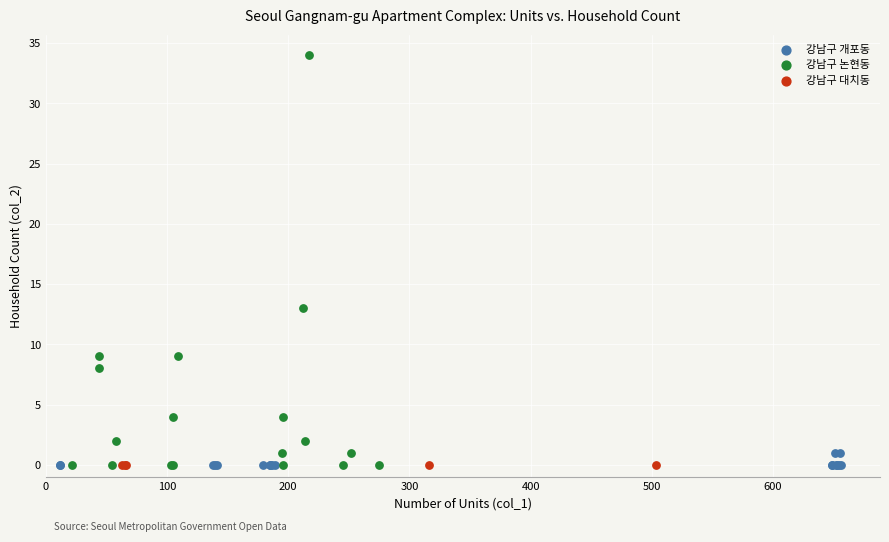

What are all the series names shown in the legend?

강남구 개포동, 강남구 논현동, 강남구 대치동